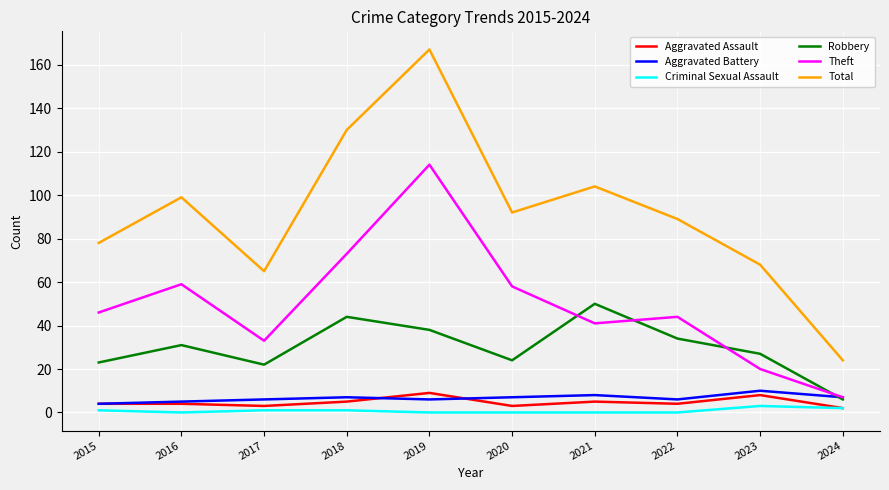

At which label does Theft reach its peak?

2019